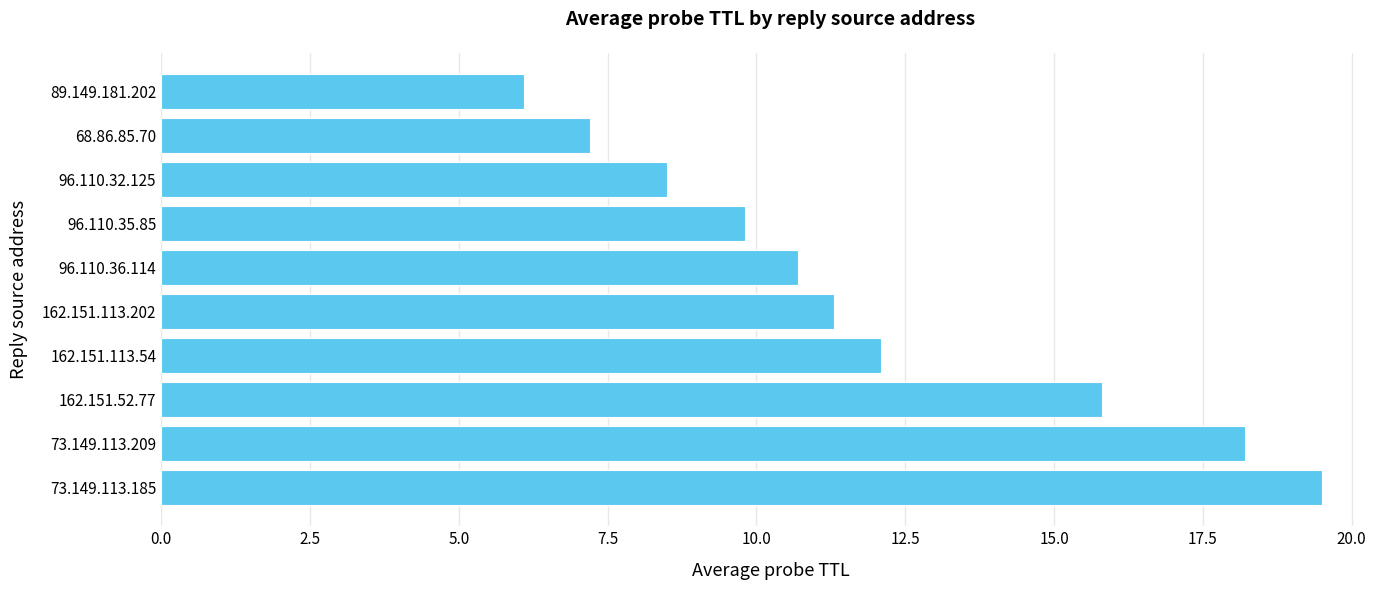

The chart shows a value of 8.1 at 162.151.52.77. True or false?

False